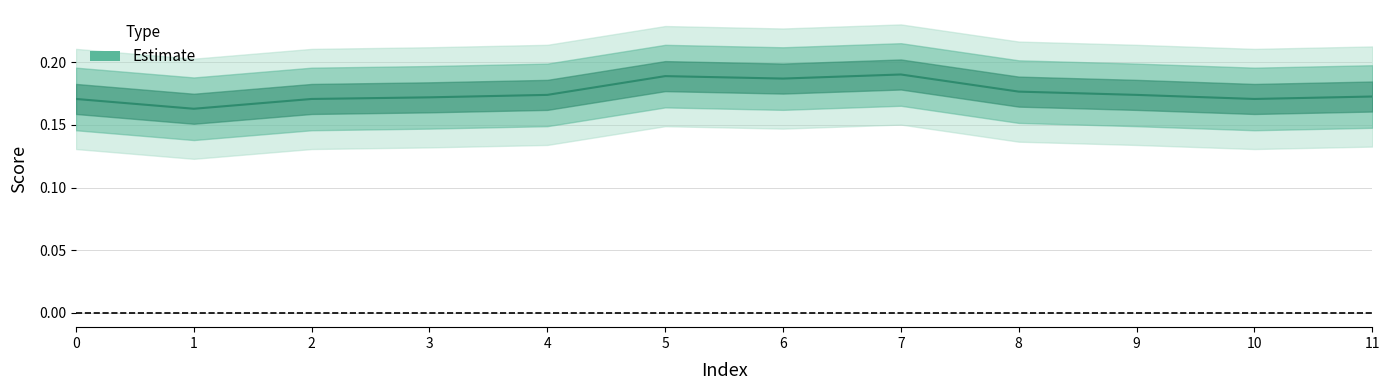

What is the value of the 7th point from the left?

0.2